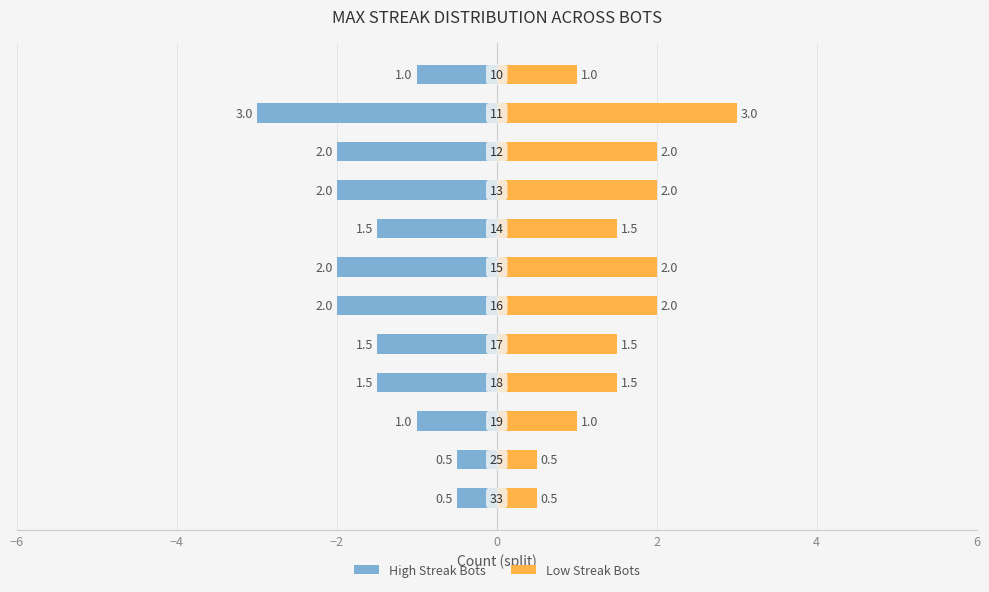

Is it true that High Streak Bots equals -0.4 at 0?

False